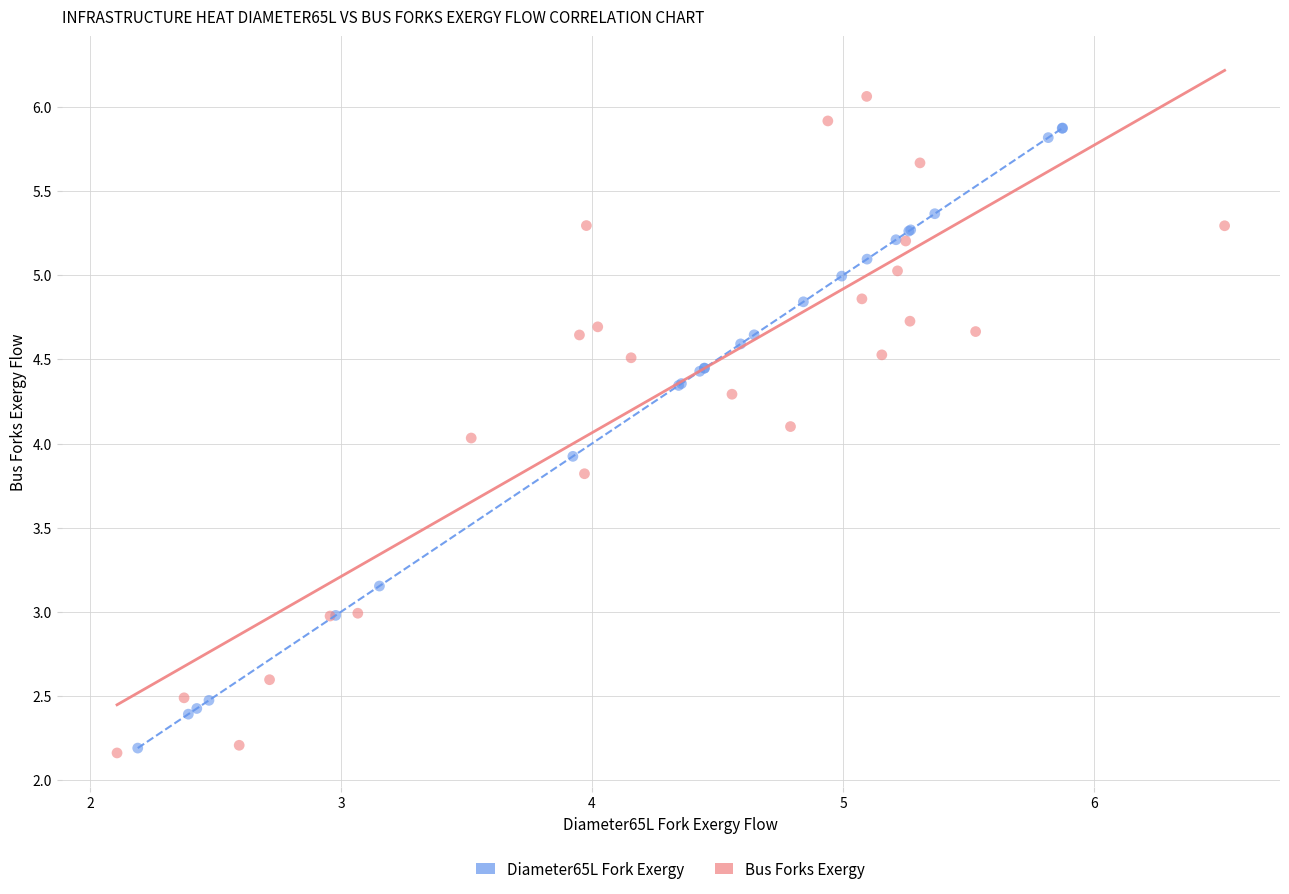

Which series reaches the maximum Y coordinate?

Bus Forks Exergy